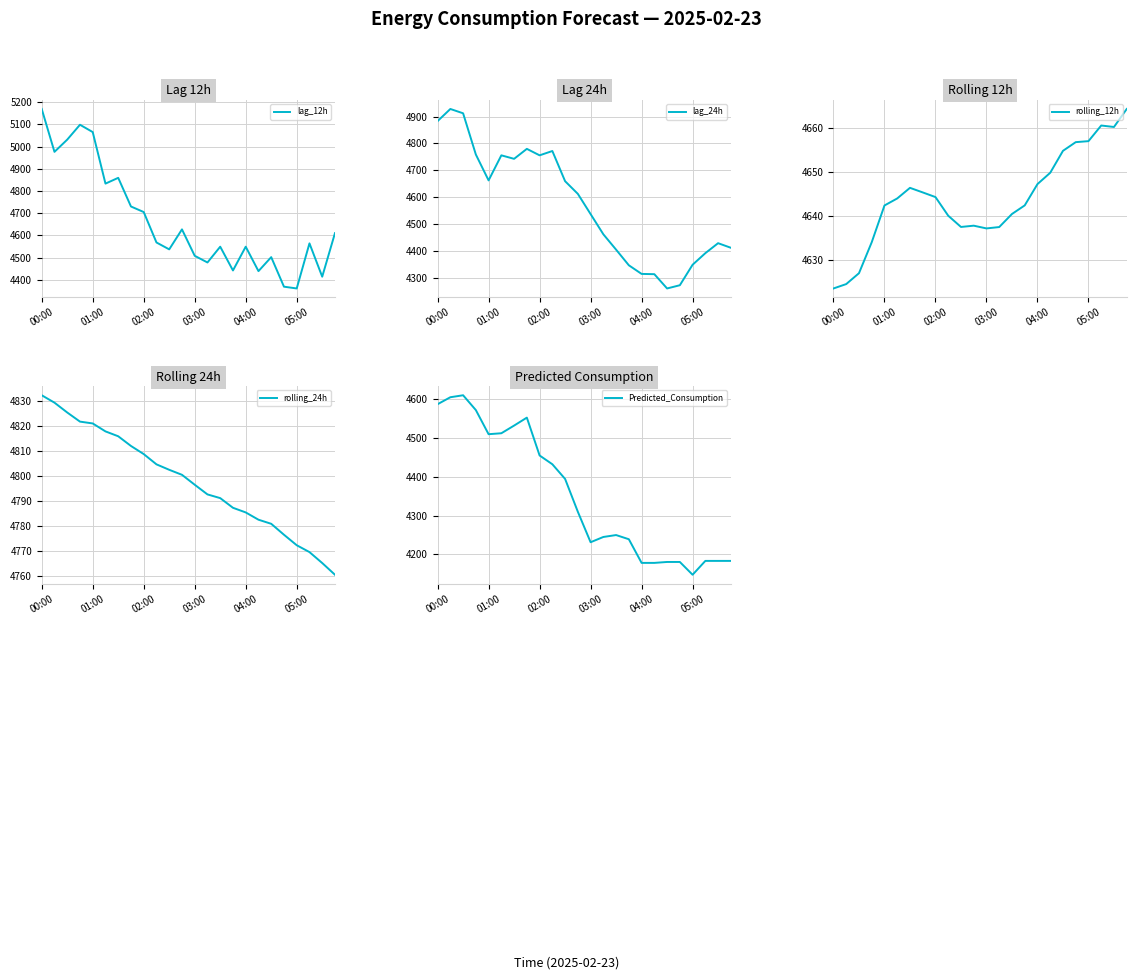

Is the value of lag_12h at 19 greater than the value of rolling_24h at 18?

No